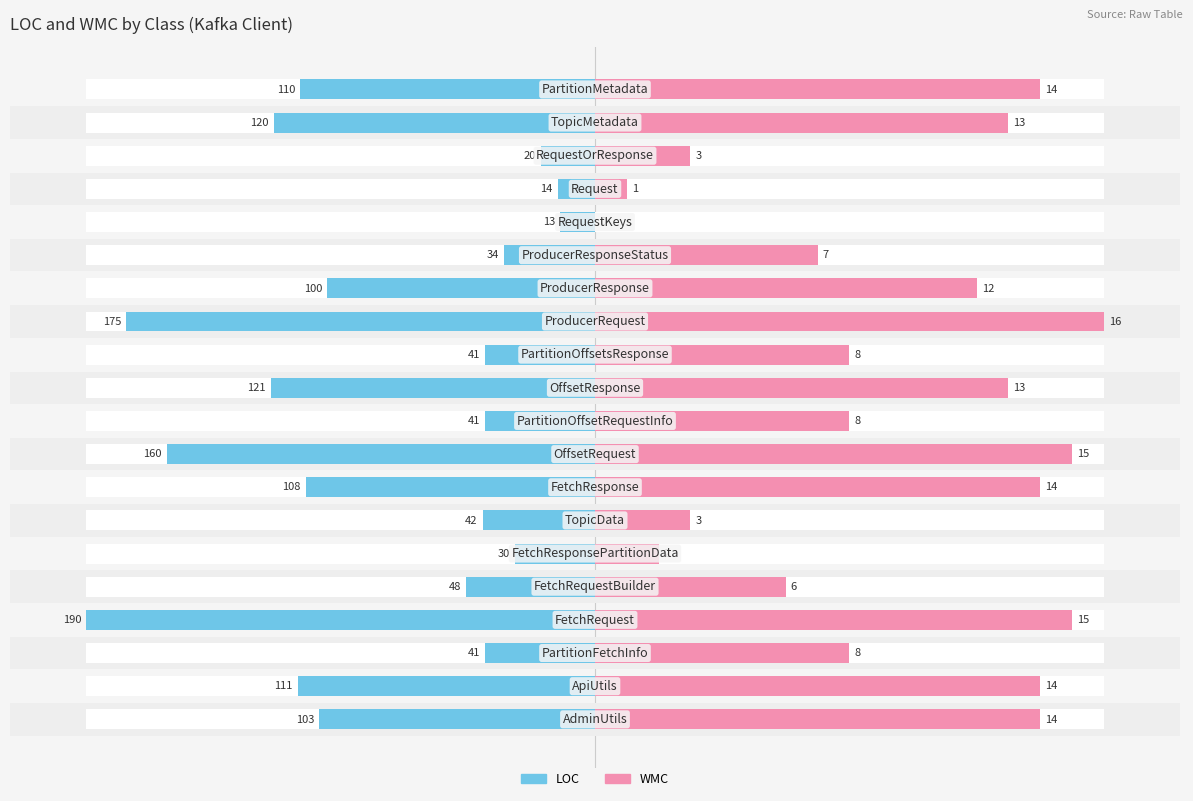

Which series changed the most between 3 and 8?

LOC